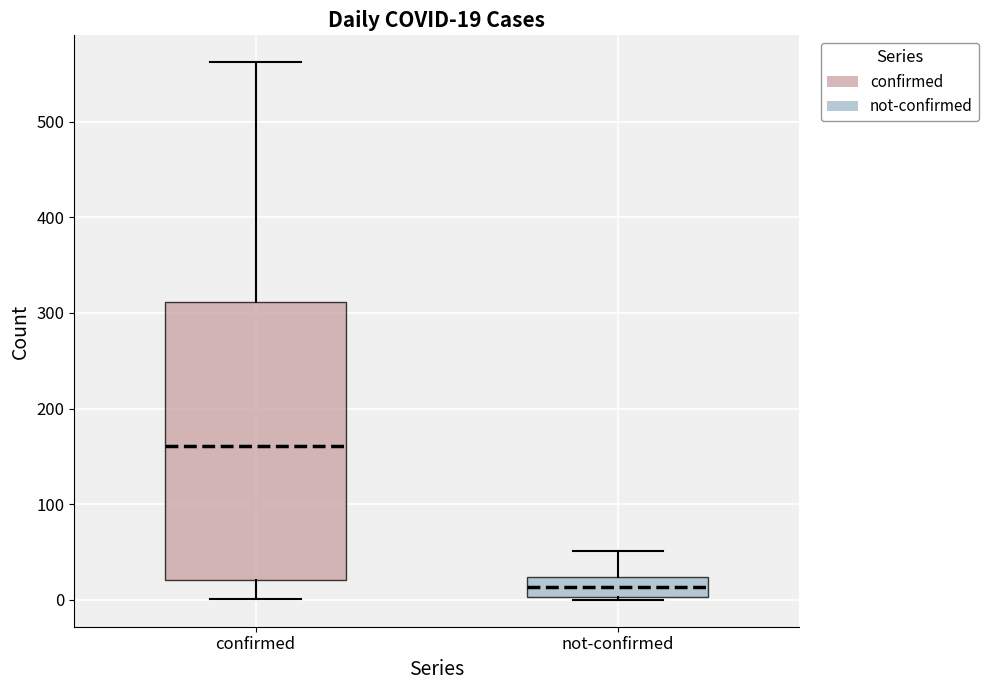

Which box is the tallest, from its lower edge to its upper edge?

confirmed